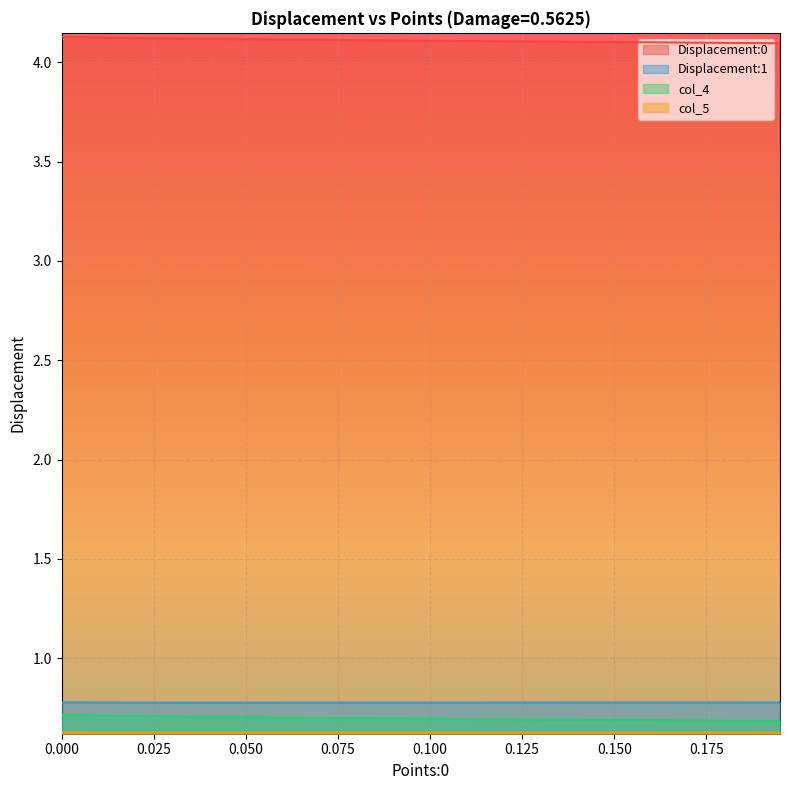

Is it true that Displacement:1 equals 0.8 at 0.150?

True